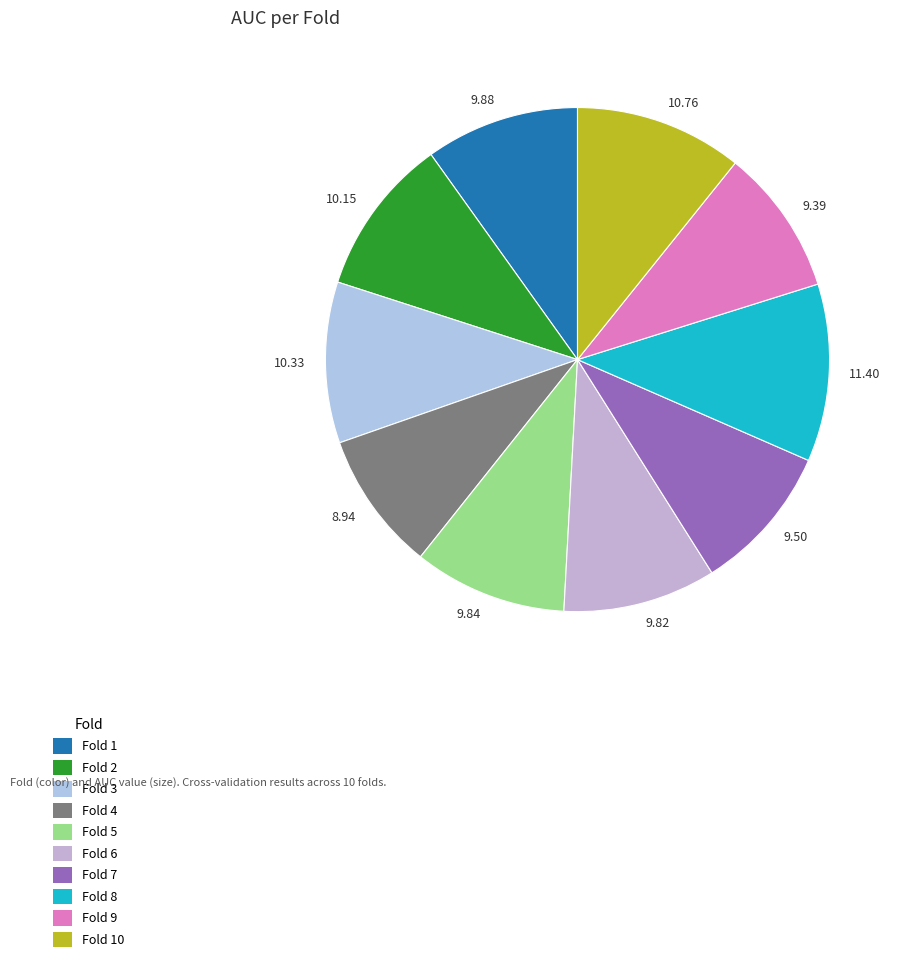

Does 11.40 represent more than half of the total?

No